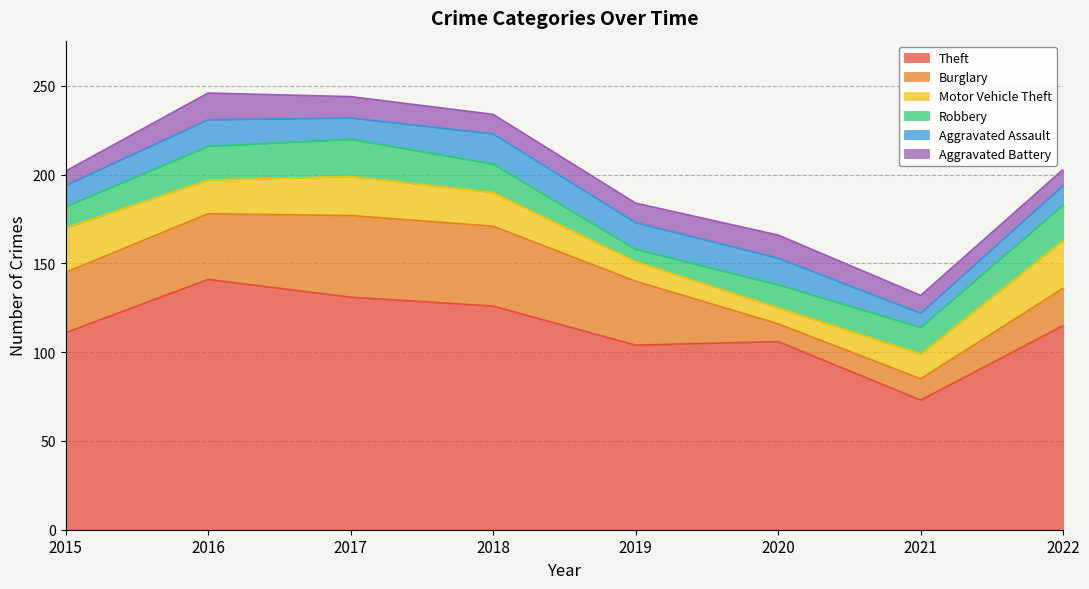

At how many categories does at least one series exceed 91?

7